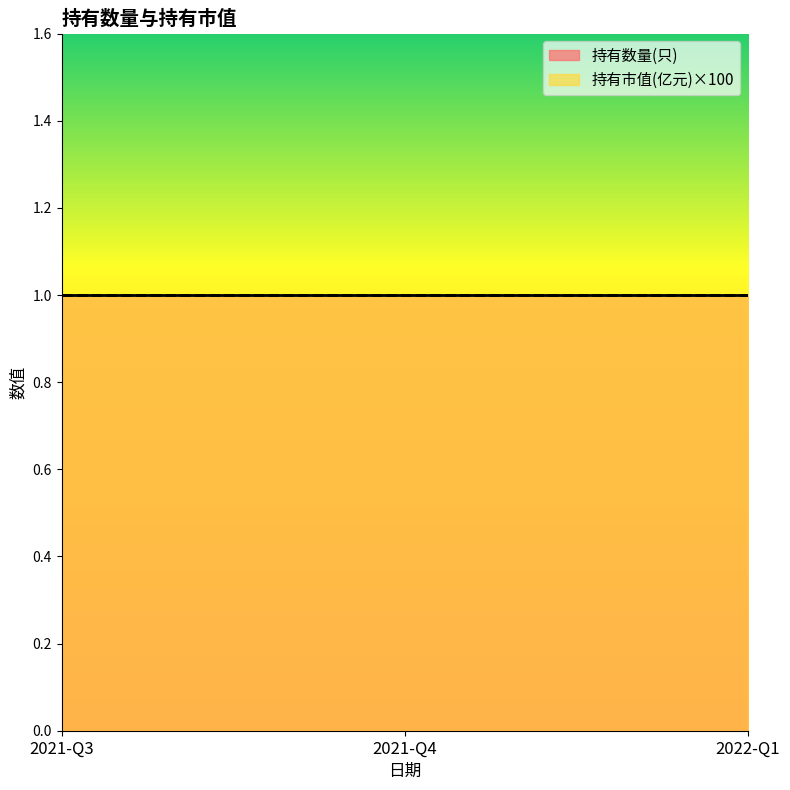

What is the spread (max minus min) of values at 2021-Q4?

1.0